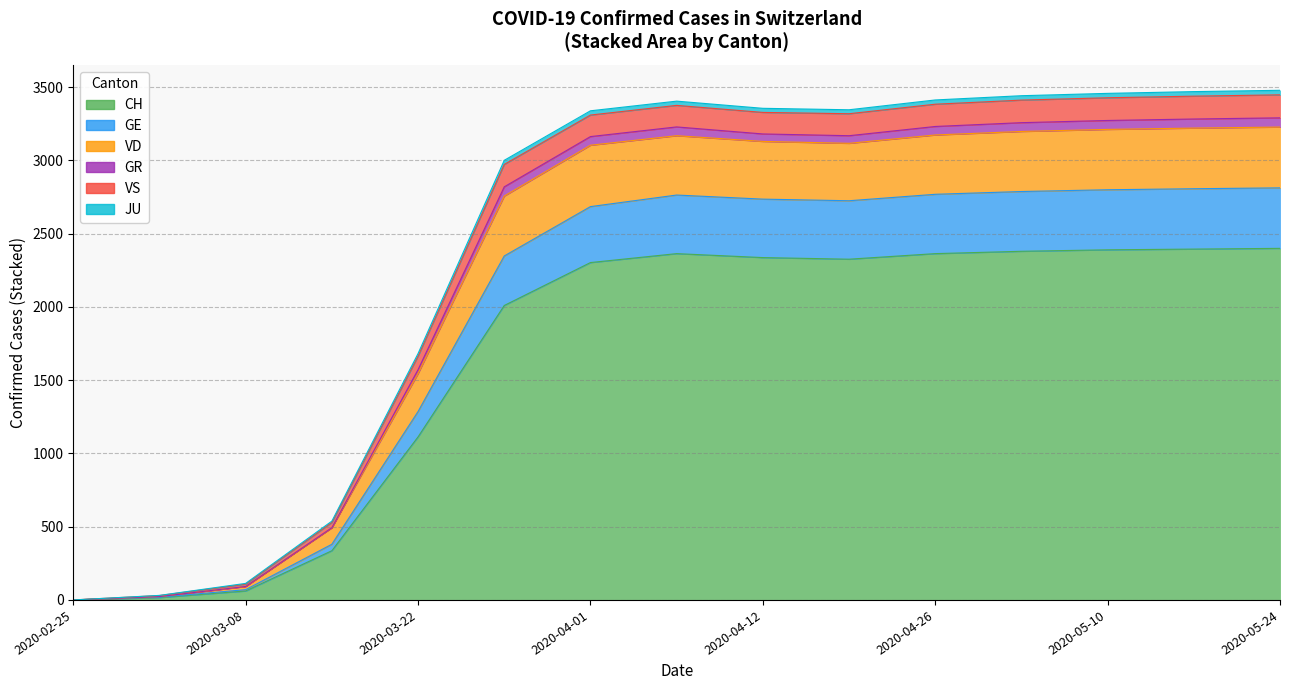

Is it true that GR equals 3169 at 2020-04-12?

True